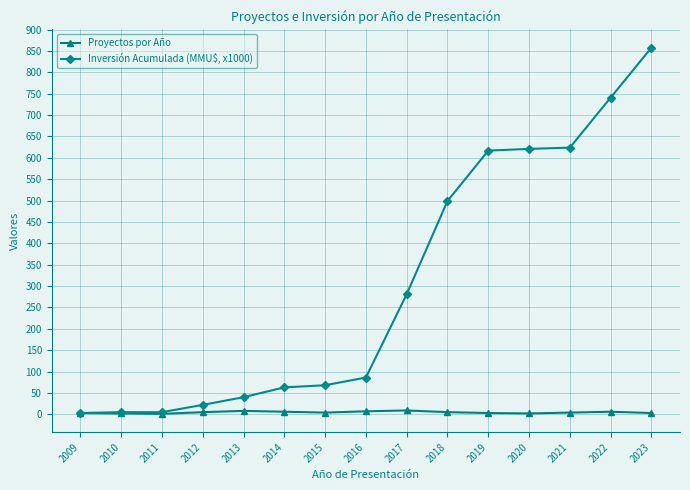

At which label is Inversión Acumulada (MMU$, x1000) closest to 430?

2018